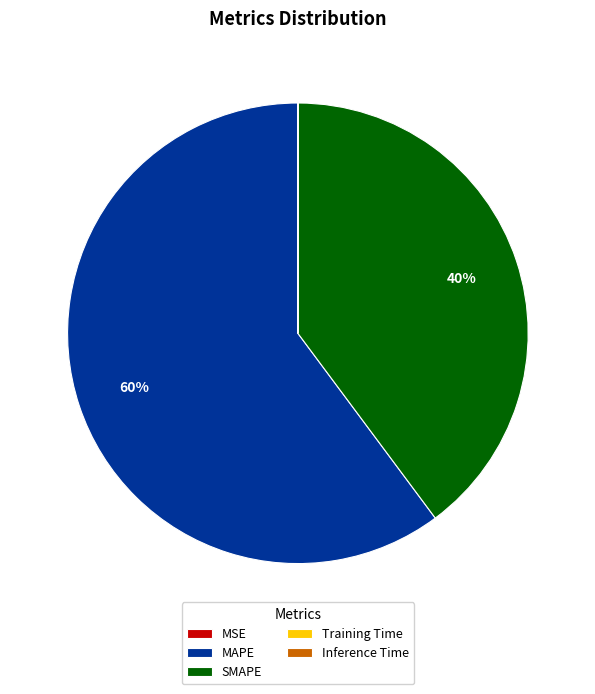

Between SMAPE and MAPE, which is larger?

MAPE